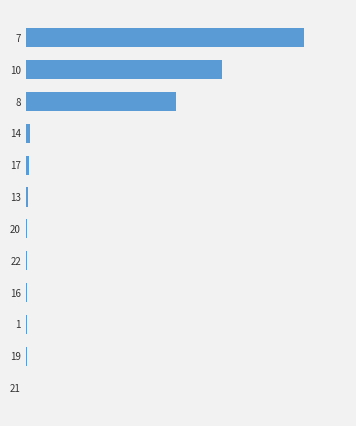

What is the difference between the second highest and second lowest values?

0.1